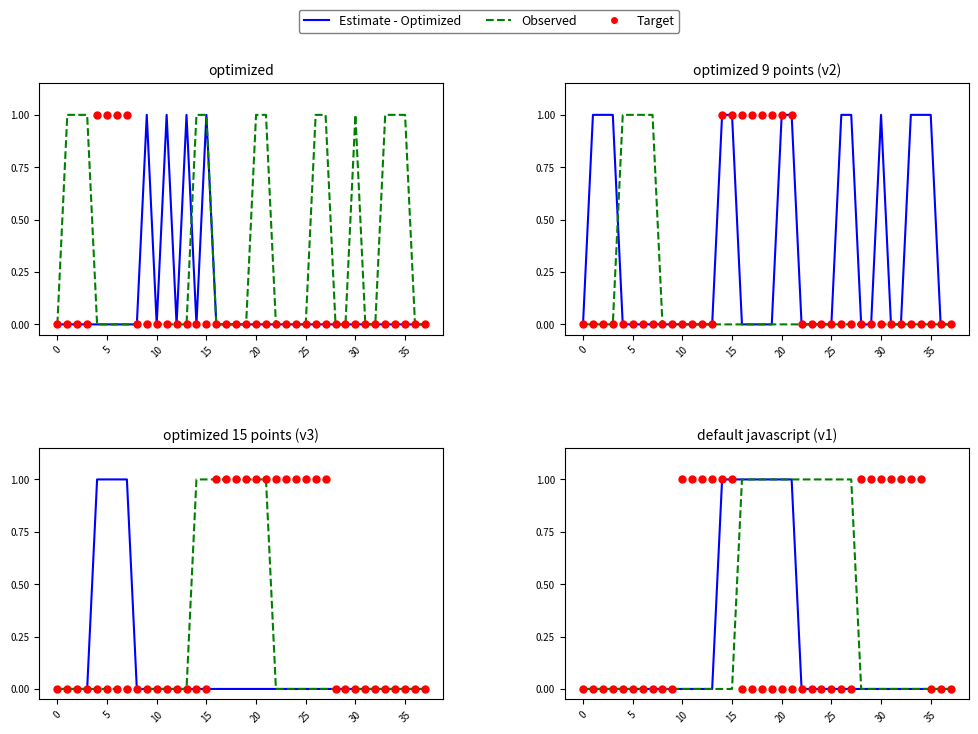

Which series has the largest total across all categories?

Target